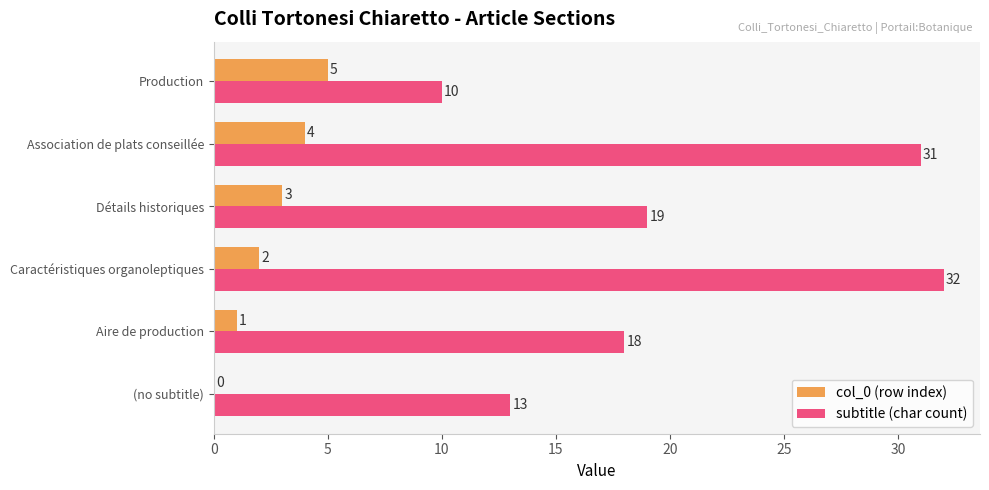

Which series has the largest range (max minus min)?

subtitle (char count)